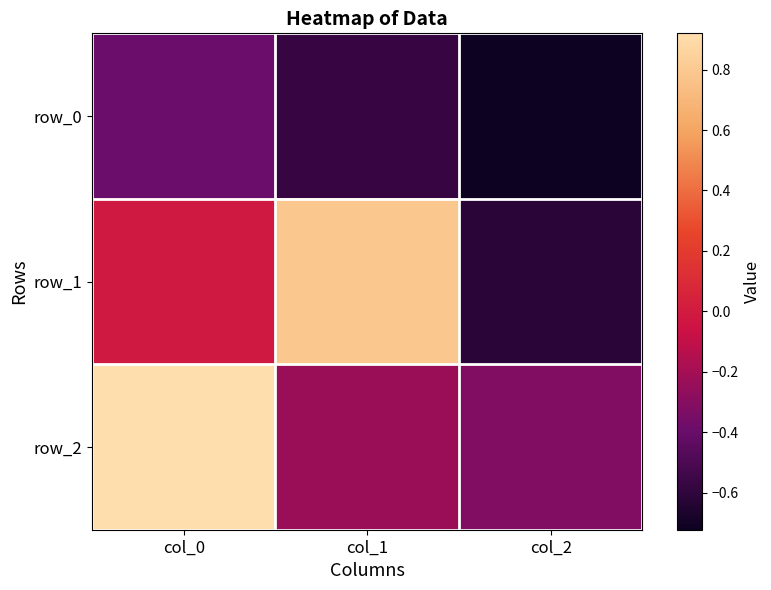

At which category does the chart reach its peak across all series?

col_0